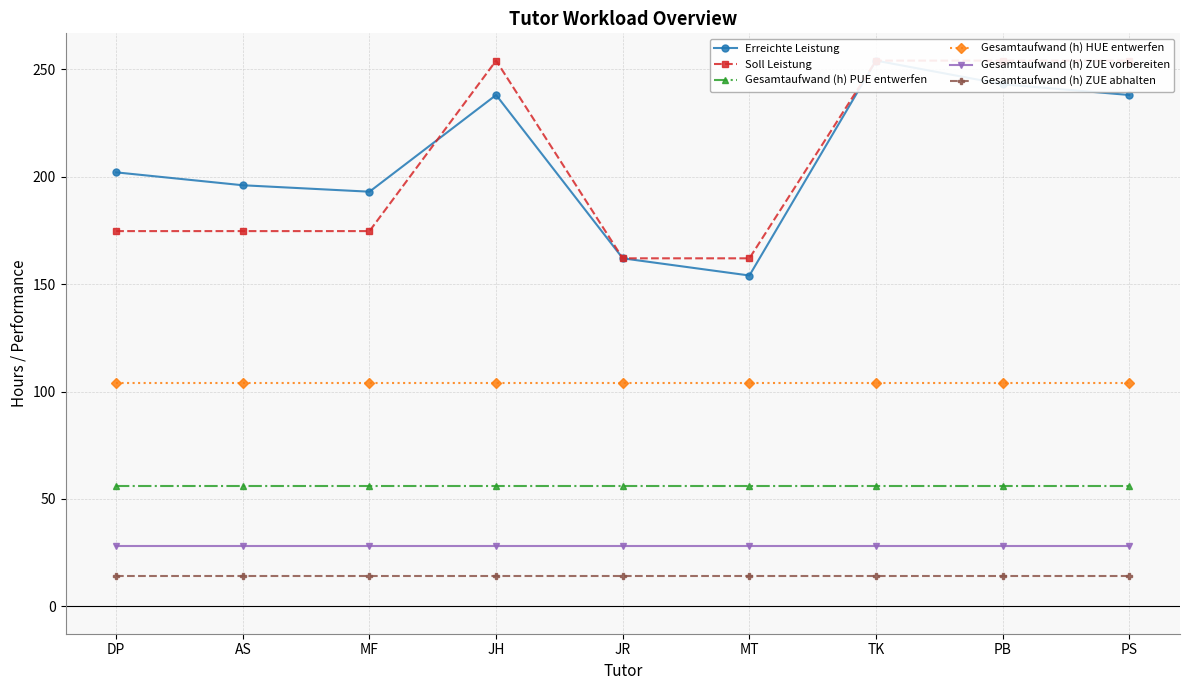

Reading left to right, transcribe all the data shown in this chart.

Erreichte Leistung: DP=202.0	AS=196.0	MF=193.0	JH=238.0	JR=162.0	MT=154.0	TK=254.0	PB=243.0	PS=238.0
Soll Leistung: DP=174.7	AS=174.7	MF=174.7	JH=254.0	JR=162.0	MT=162.0	TK=254.0	PB=254.0	PS=254.0
Gesamtaufwand (h) PUE entwerfen: DP=56.0	AS=56.0	MF=56.0	JH=56.0	JR=56.0	MT=56.0	TK=56.0	PB=56.0	PS=56.0
Gesamtaufwand (h) HUE entwerfen: DP=104.0	AS=104.0	MF=104.0	JH=104.0	JR=104.0	MT=104.0	TK=104.0	PB=104.0	PS=104.0
Gesamtaufwand (h) ZUE vorbereiten: DP=28.0	AS=28.0	MF=28.0	JH=28.0	JR=28.0	MT=28.0	TK=28.0	PB=28.0	PS=28.0
Gesamtaufwand (h) ZUE abhalten: DP=14.0	AS=14.0	MF=14.0	JH=14.0	JR=14.0	MT=14.0	TK=14.0	PB=14.0	PS=14.0